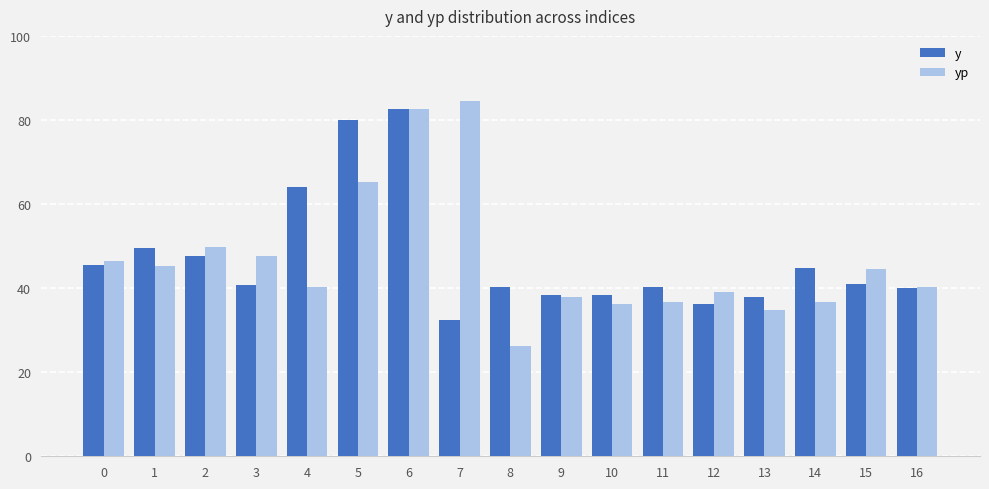

What are all the series names shown in the legend?

y, yp